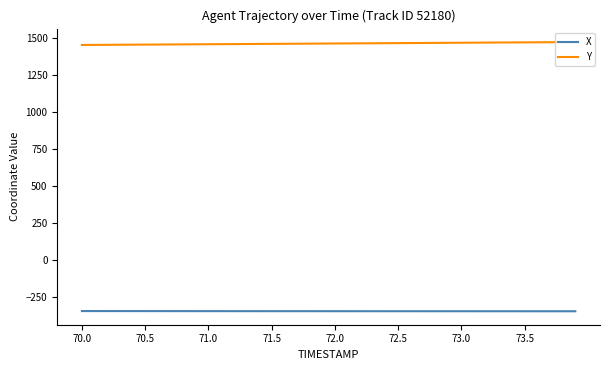

What is the minimum value for X?

-345.9